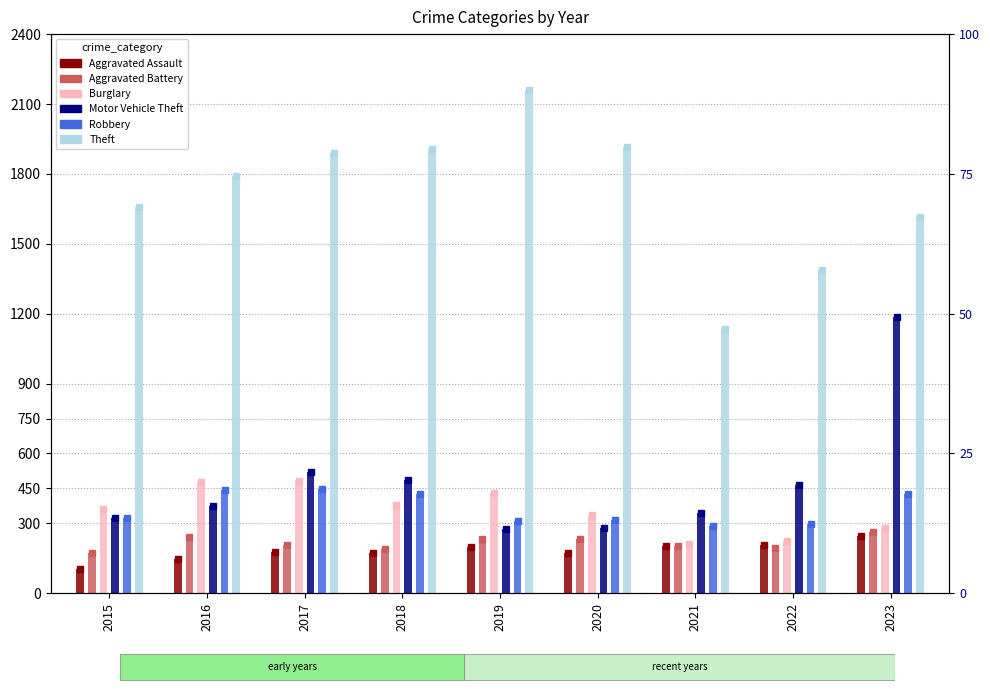

Reading left to right, list all the values displayed in this chart.

Aggravated Assault: 2015=103	2016=145	2017=177	2018=172	2019=198	2020=175	2021=205	2022=208	2023=245
Aggravated Battery: 2015=172	2016=242	2017=208	2018=191	2019=231	2020=231	2021=202	2022=196	2023=262
Burglary: 2015=360	2016=479	2017=484	2018=378	2019=429	2020=335	2021=213	2022=224	2023=282
Motor Vehicle Theft: 2015=322	2016=374	2017=522	2018=487	2019=277	2020=279	2021=346	2022=464	2023=1185
Robbery: 2015=325	2016=443	2017=447	2018=424	2019=311	2020=313	2021=288	2022=299	2023=427
Theft: 2015=1657	2016=1793	2017=1891	2018=1907	2019=2160	2020=1917	2021=1133	2022=1389	2023=1616